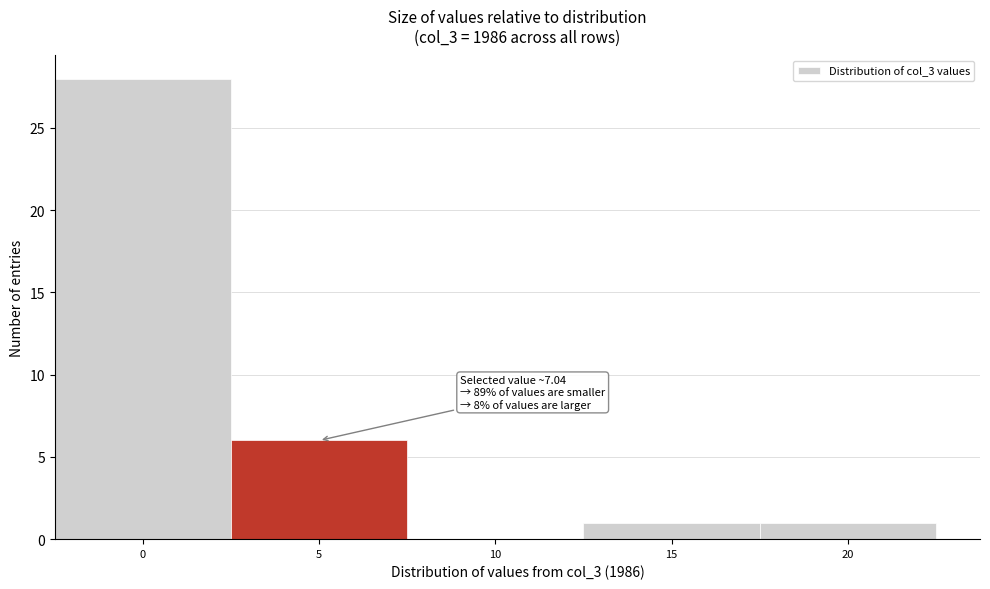

Reading left to right, list all the values displayed in this chart.

0=28	5=6	10=0	15=1	20=1